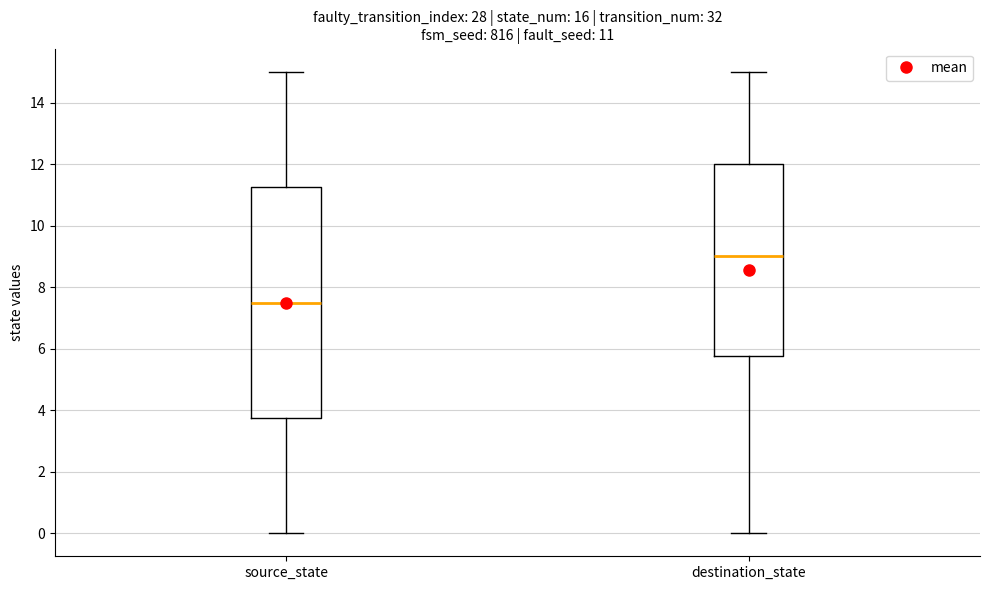

Which box's median line is the lowest?

source_state